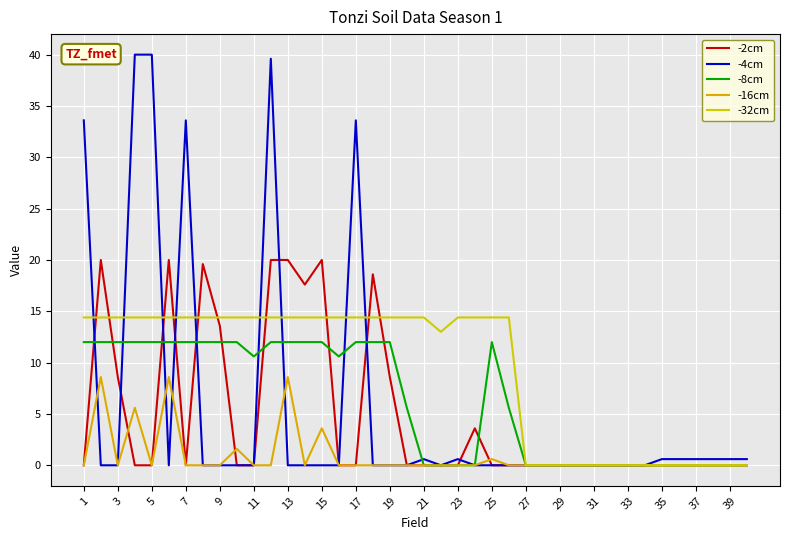

How many lines are shown in the chart?

5